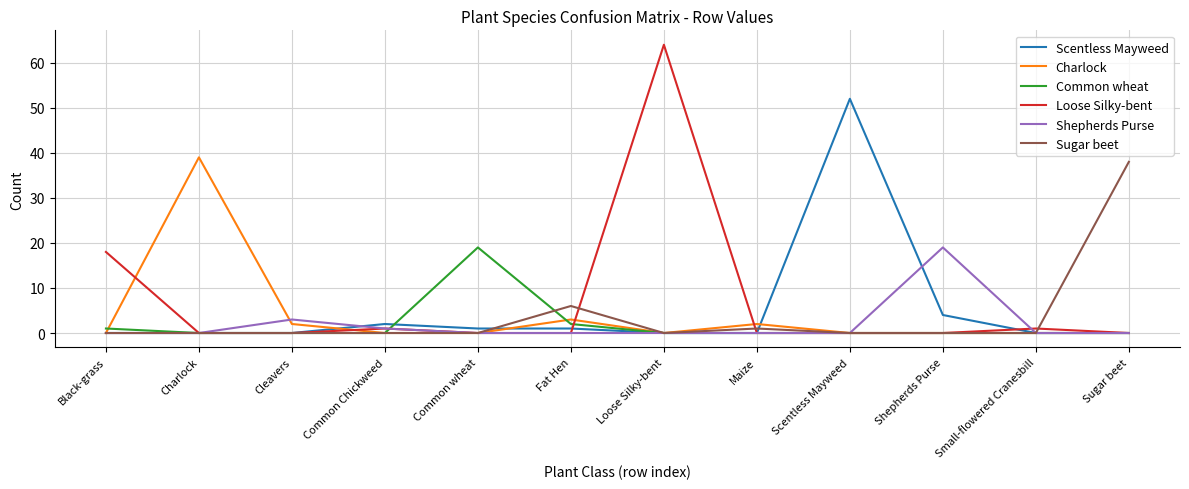

Reading left to right, list all the values displayed in this chart.

Scentless Mayweed: Black-grass=0	Charlock=0	Cleavers=0	Common Chickweed=2	Common wheat=1	Fat Hen=1	Loose Silky-bent=0	Maize=0	Scentless Mayweed=52	Shepherds Purse=4	Small-flowered Cranesbill=0	Sugar beet=0
Charlock: Black-grass=0	Charlock=39	Cleavers=2	Common Chickweed=0	Common wheat=0	Fat Hen=3	Loose Silky-bent=0	Maize=2	Scentless Mayweed=0	Shepherds Purse=0	Small-flowered Cranesbill=0	Sugar beet=0
Common wheat: Black-grass=1	Charlock=0	Cleavers=0	Common Chickweed=0	Common wheat=19	Fat Hen=2	Loose Silky-bent=0	Maize=0	Scentless Mayweed=0	Shepherds Purse=0	Small-flowered Cranesbill=0	Sugar beet=0
Loose Silky-bent: Black-grass=18	Charlock=0	Cleavers=0	Common Chickweed=1	Common wheat=0	Fat Hen=0	Loose Silky-bent=64	Maize=0	Scentless Mayweed=0	Shepherds Purse=0	Small-flowered Cranesbill=1	Sugar beet=0
Shepherds Purse: Black-grass=0	Charlock=0	Cleavers=3	Common Chickweed=1	Common wheat=0	Fat Hen=0	Loose Silky-bent=0	Maize=0	Scentless Mayweed=0	Shepherds Purse=19	Small-flowered Cranesbill=0	Sugar beet=0
Sugar beet: Black-grass=0	Charlock=0	Cleavers=0	Common Chickweed=0	Common wheat=0	Fat Hen=6	Loose Silky-bent=0	Maize=1	Scentless Mayweed=0	Shepherds Purse=0	Small-flowered Cranesbill=0	Sugar beet=38